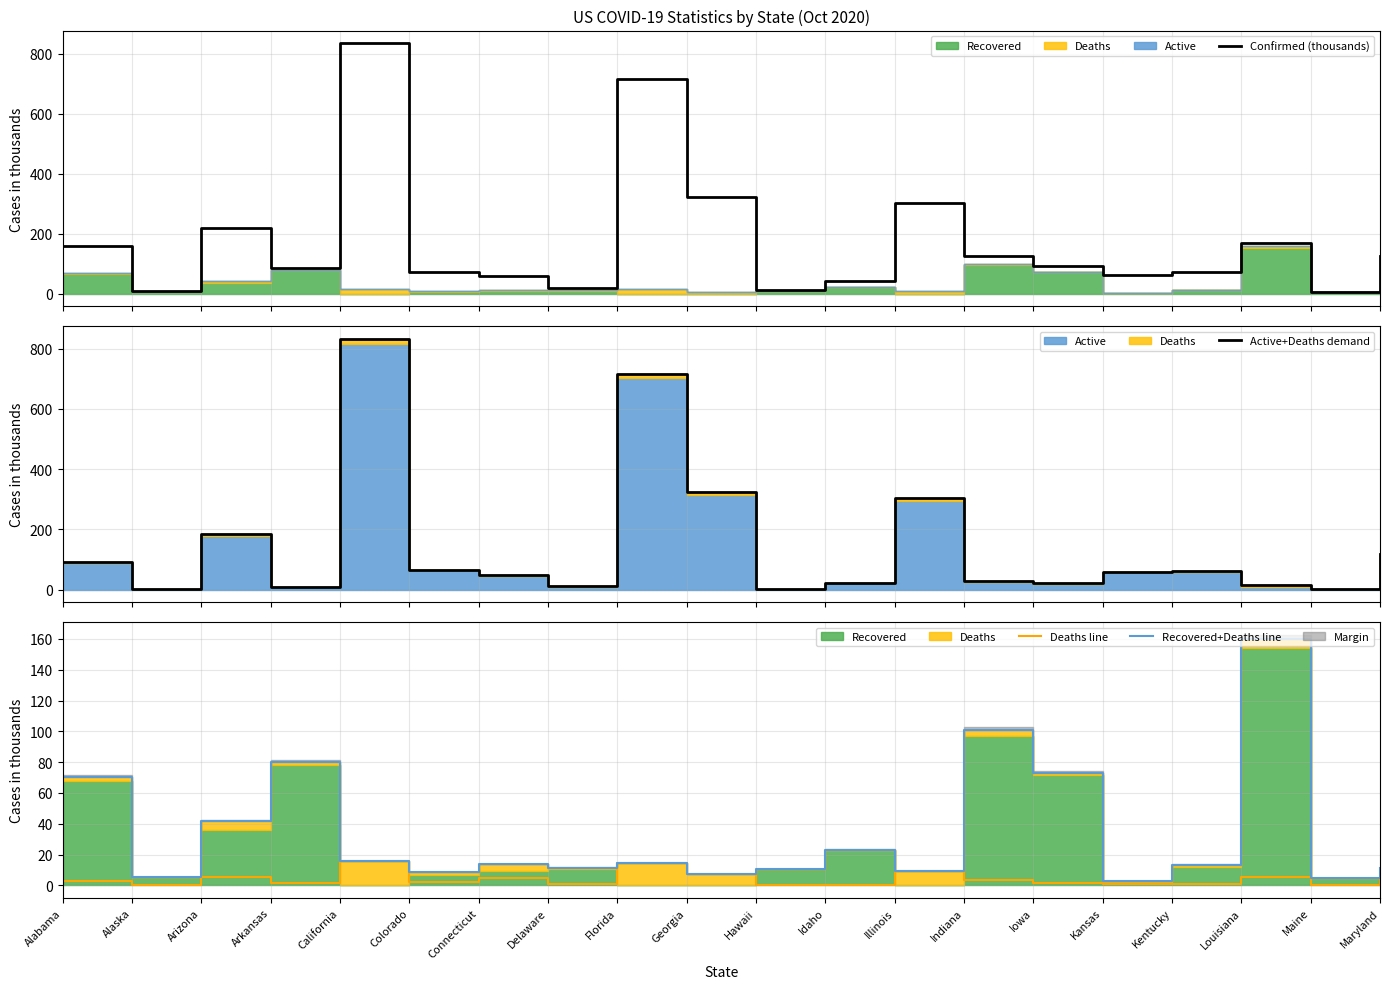

True or false: Active+Deaths demand and Confirmed (thousands) intersect in this chart.

False